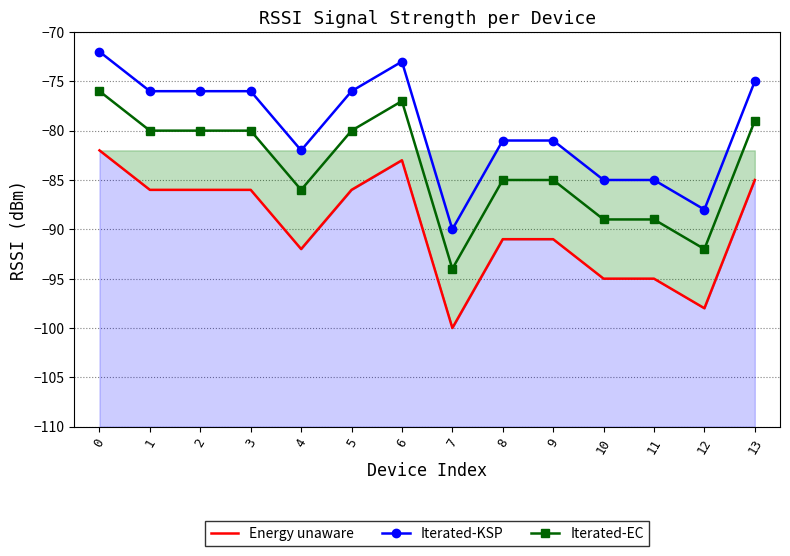

What is the total value across all series at 7?

-284